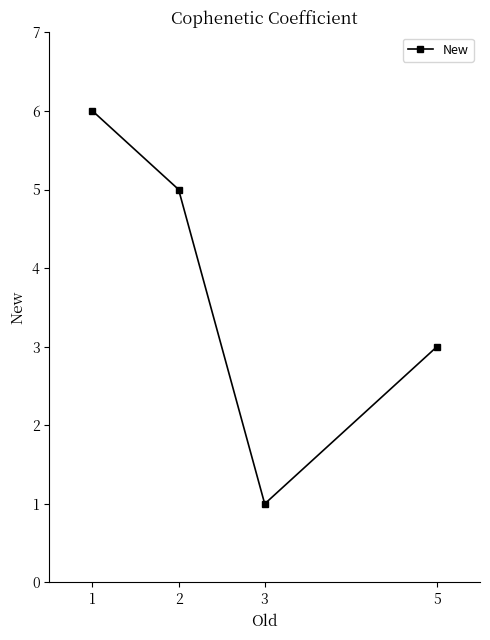

Rank the categories by value from highest to lowest.

1, 2, 5, 3